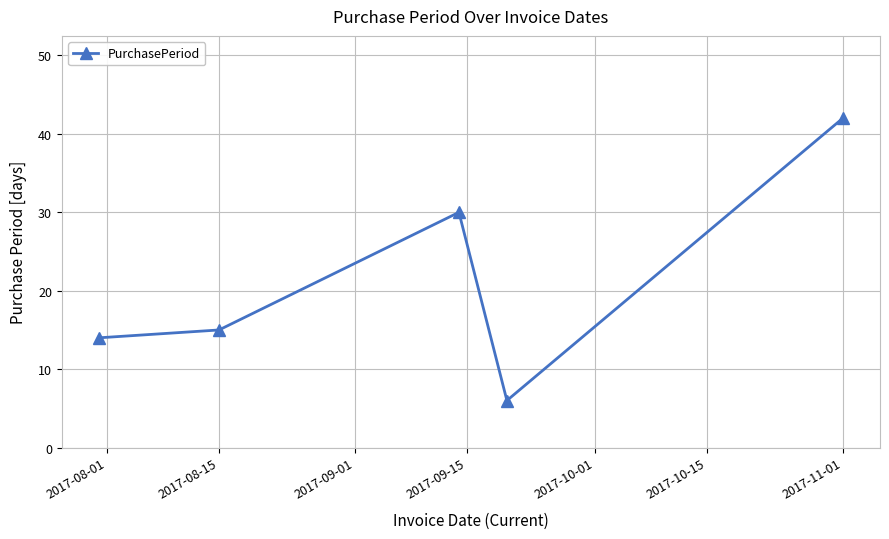

Does the chart have visible grid lines?

Yes